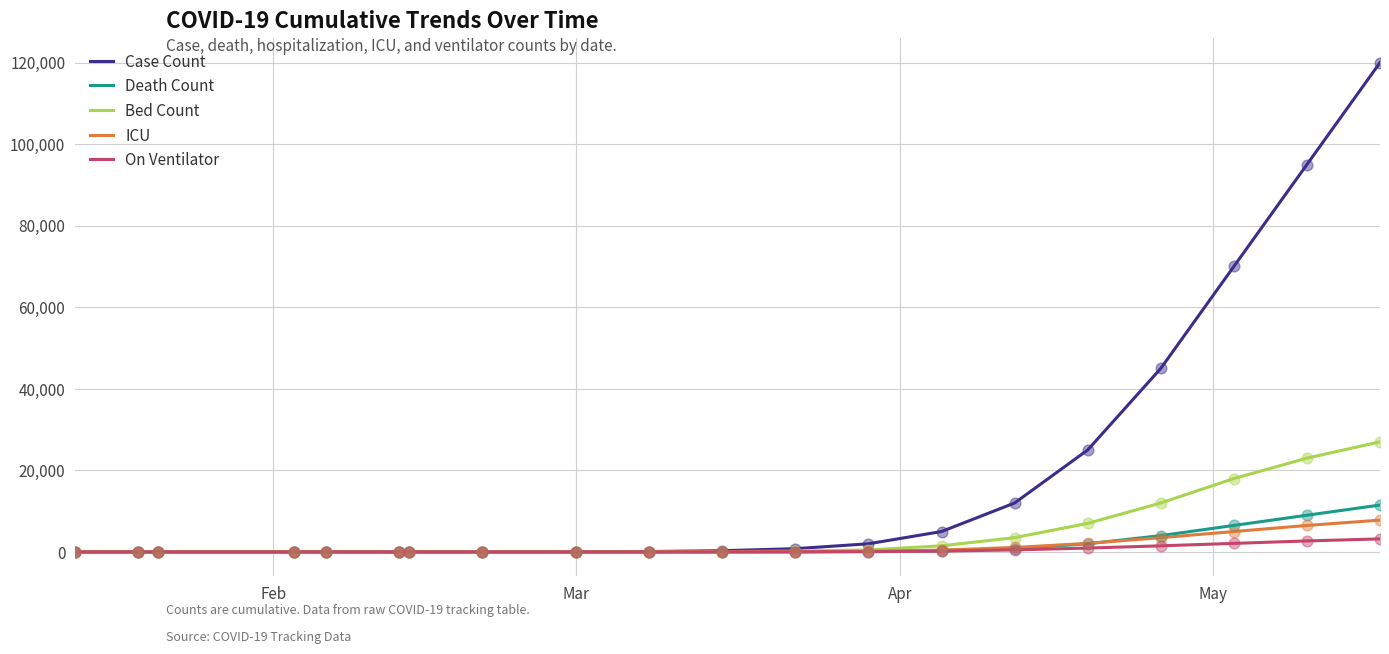

Which series has the largest total across all categories?

Case Count